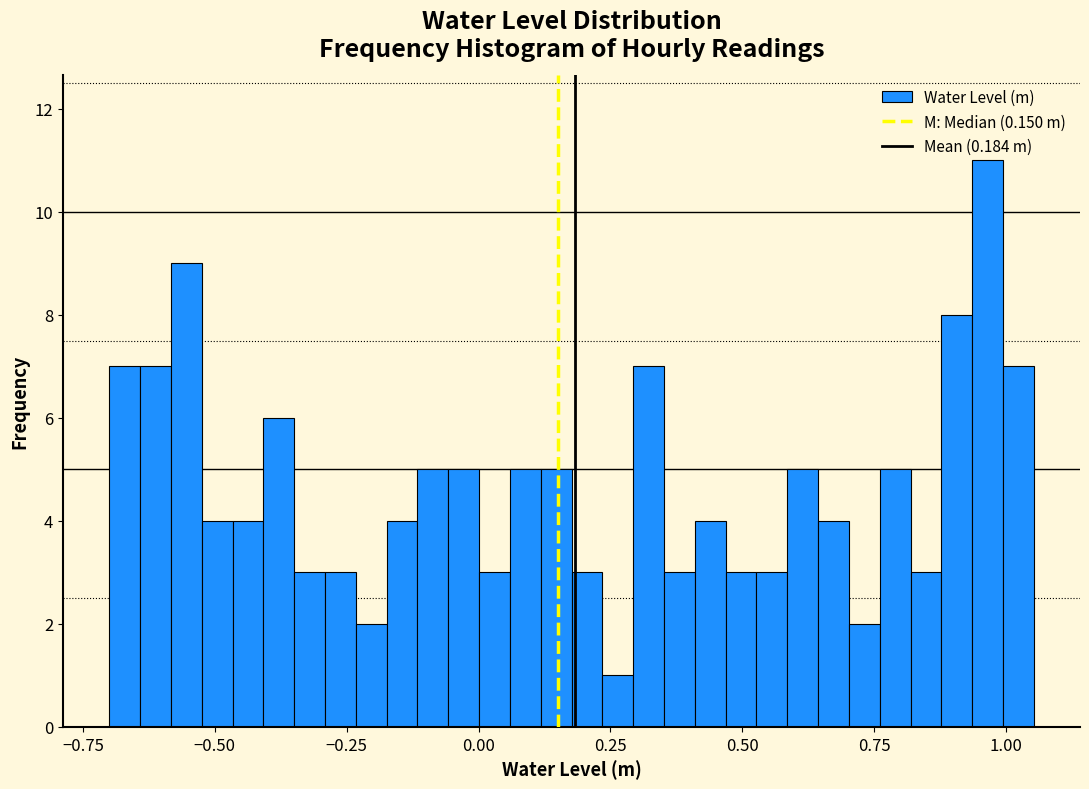

Read against the x-axis, roughly where is the centre of the tallest bar?

0.95